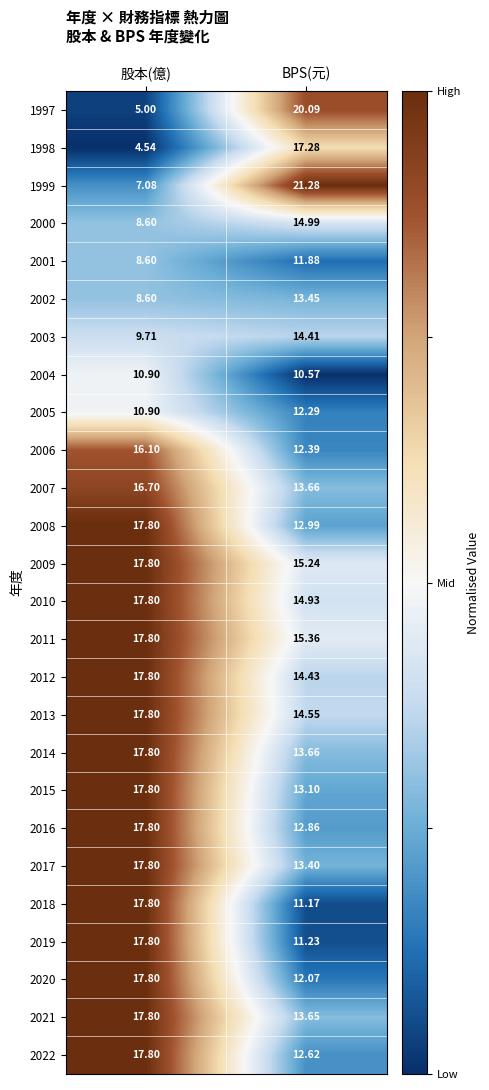

Which category has the highest value in the 2013 series?

股本(億)